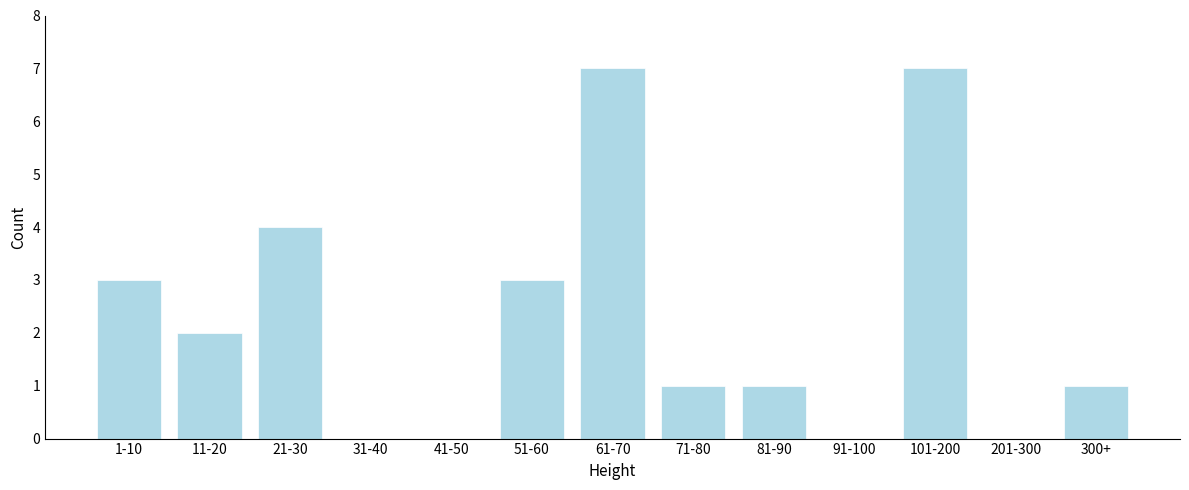

Reading right to left, transcribe all the data shown in this chart.

300+=1	201-300=0	101-200=7	91-100=0	81-90=1	71-80=1	61-70=7	51-60=3	41-50=0	31-40=0	21-30=4	11-20=2	1-10=3